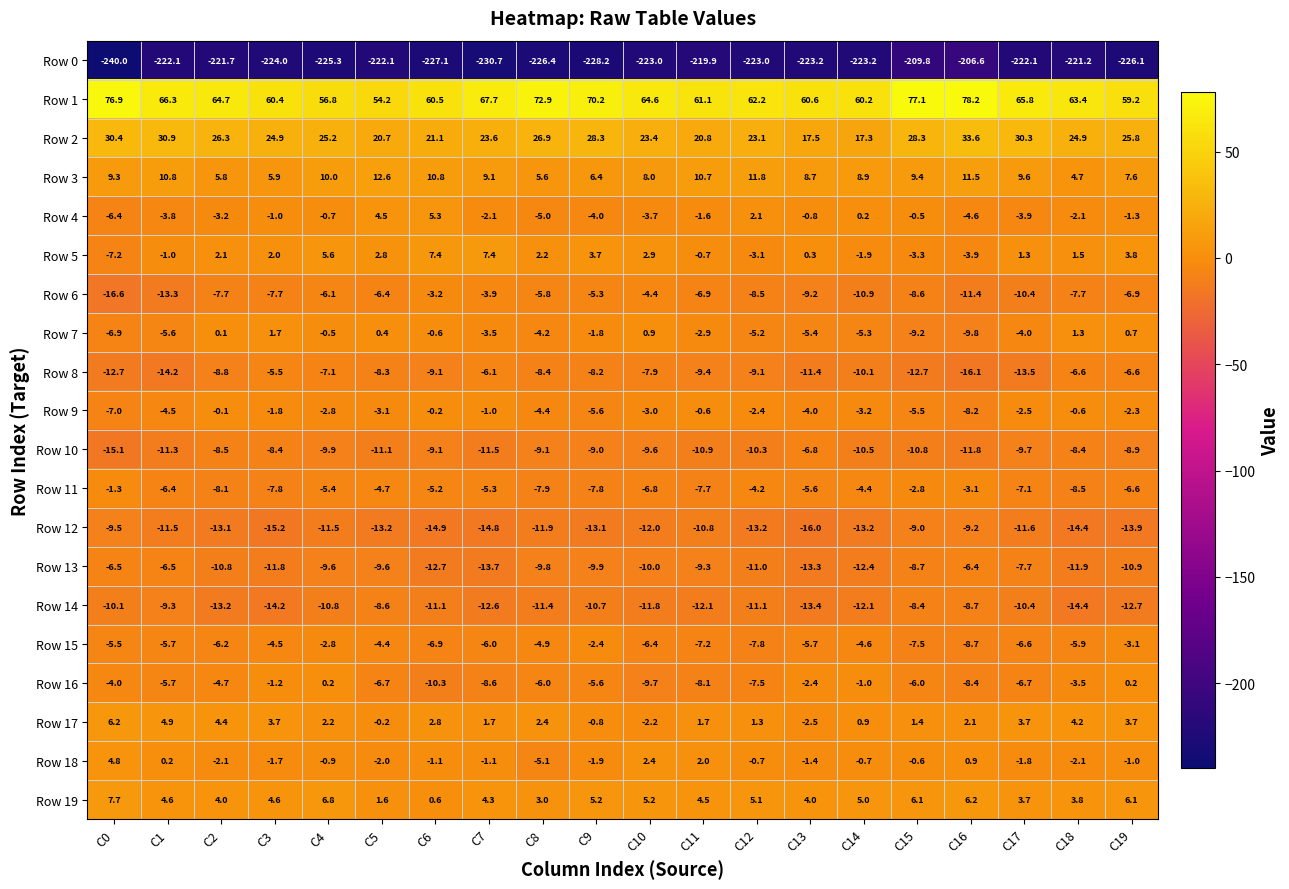

Read the Row 3 value at C8.

5.6